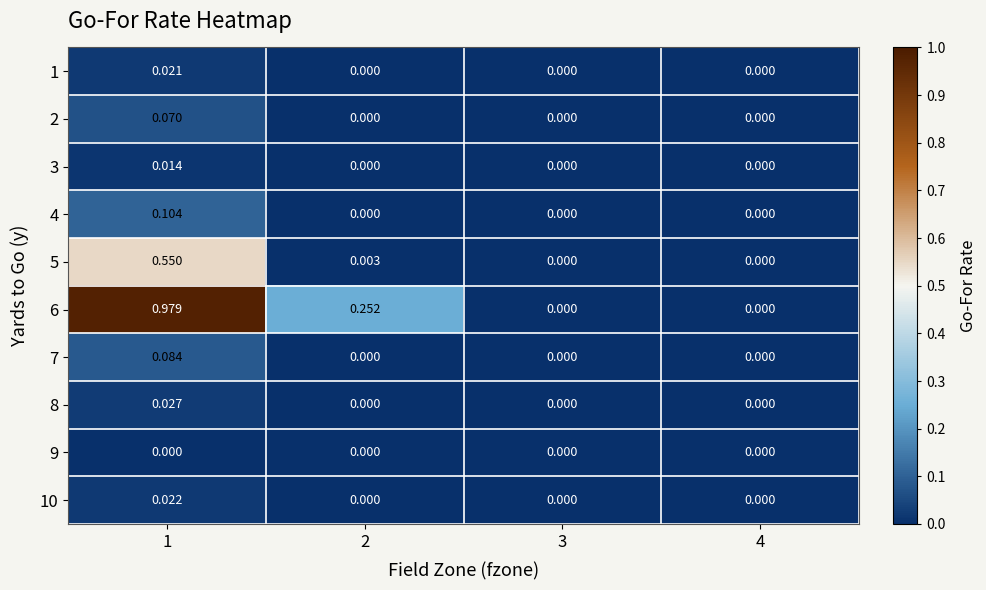

Is the value of 2 at 2 greater than the value of 6 at 2?

No